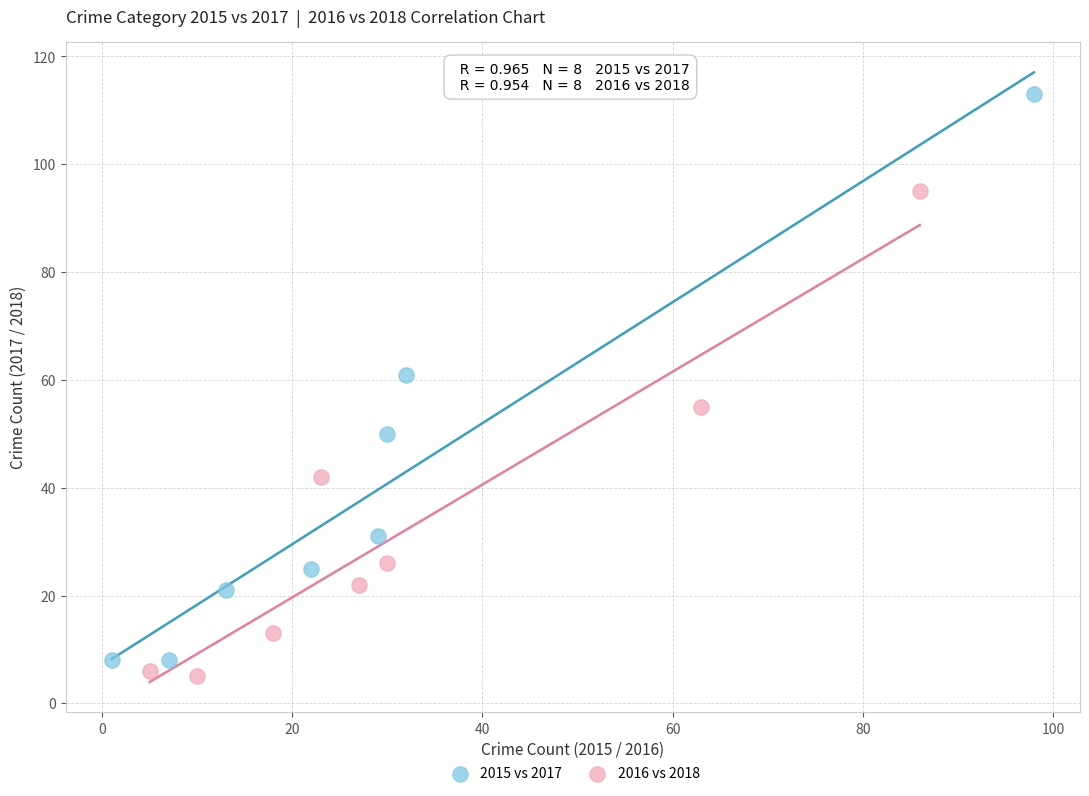

Which series reaches the maximum Y coordinate?

2015 vs 2017